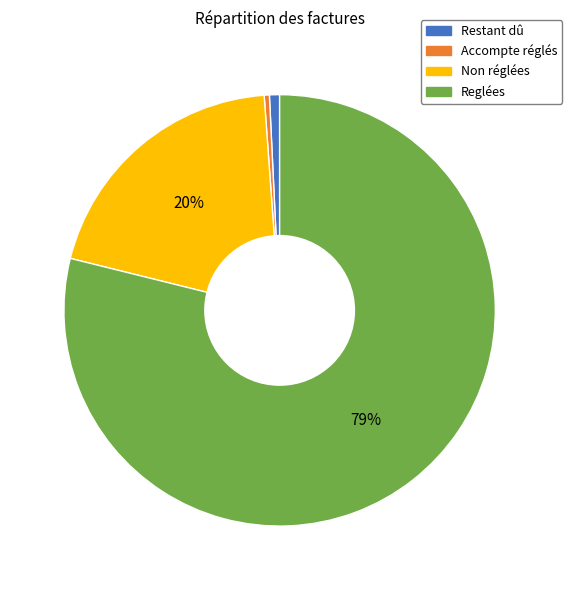

Is the sum of Reglées and Restant dû greater than half?

Yes